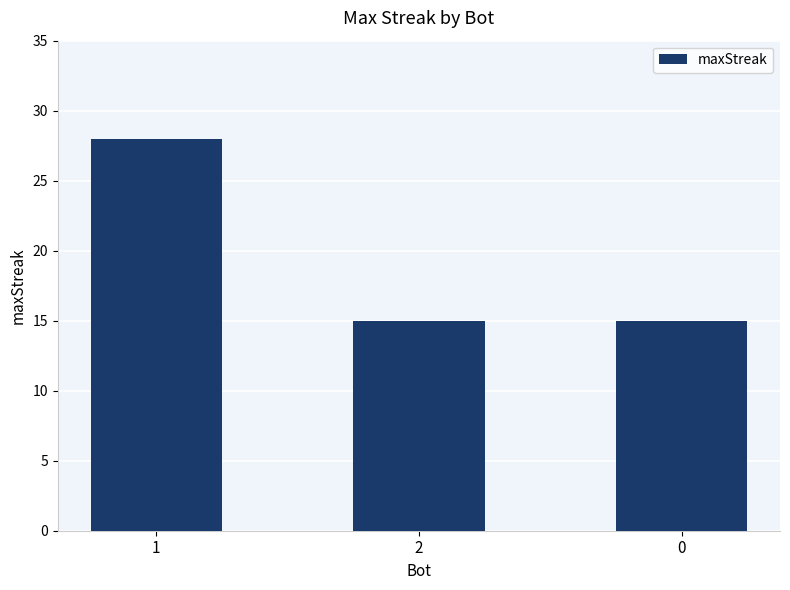

Reading right to left, extract all data points from this chart.

15	15	28